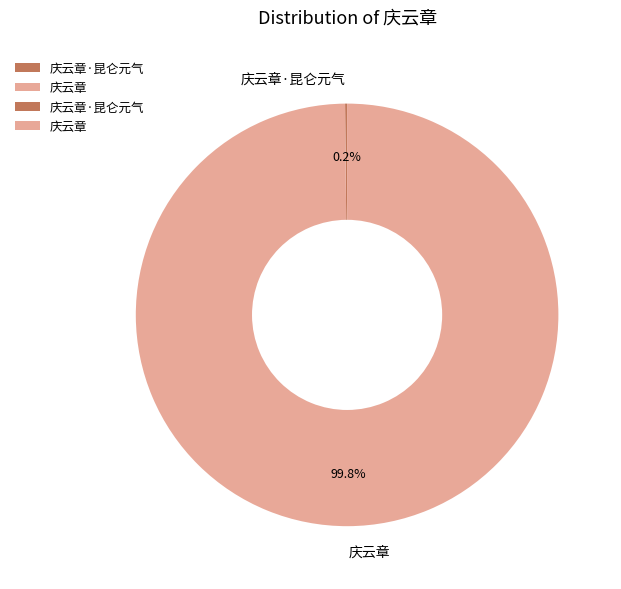

Which slice represents more than half of the pie?

庆云章